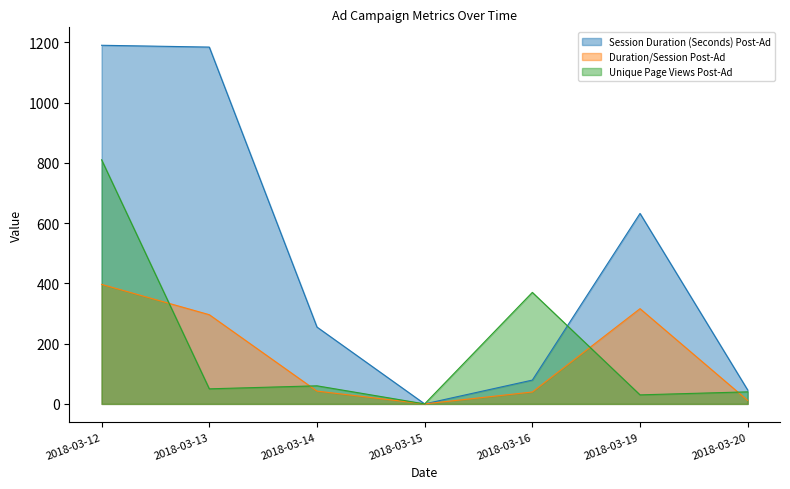

Which series has the largest total across all categories?

Session Duration (Seconds) Post-Ad